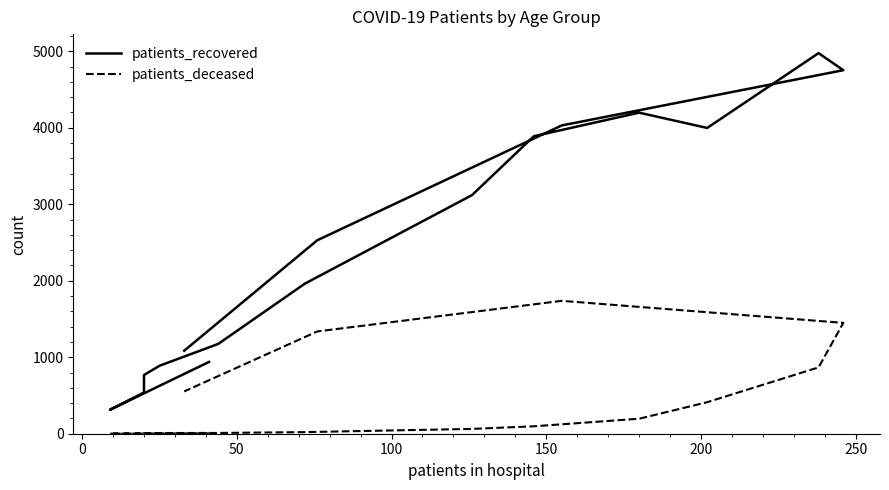

What position from the left is 200?

6